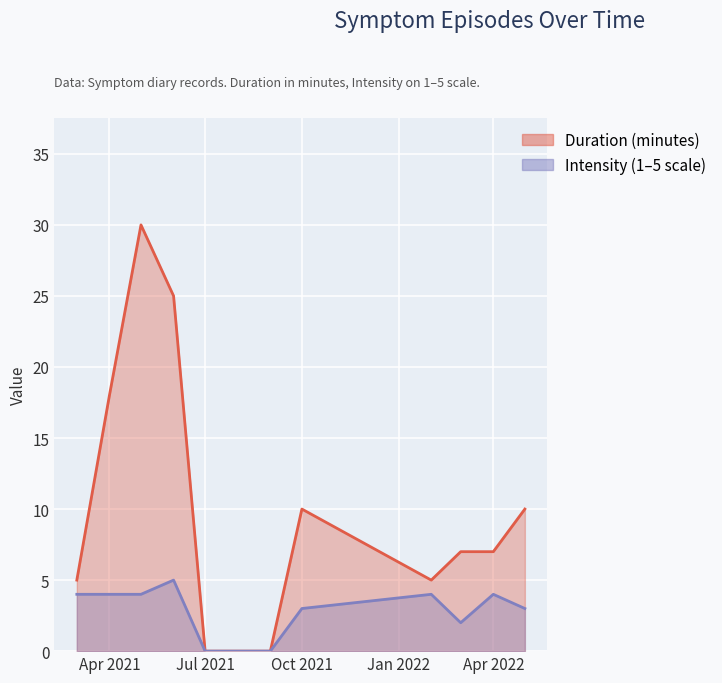

True or false: Intensity and Duration cross at least once.

False